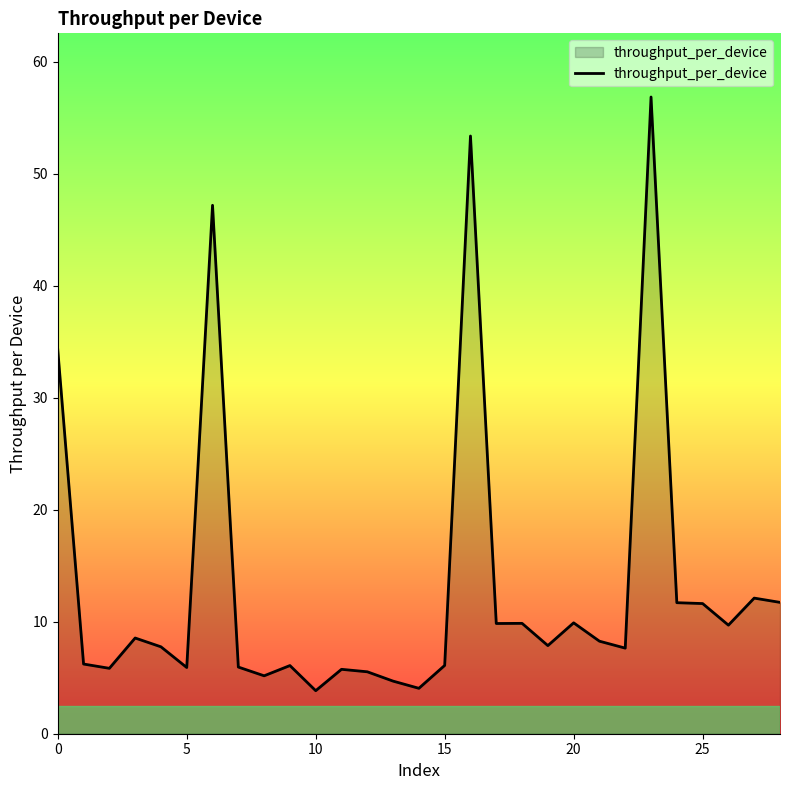

Count the number of categories in the chart.

29